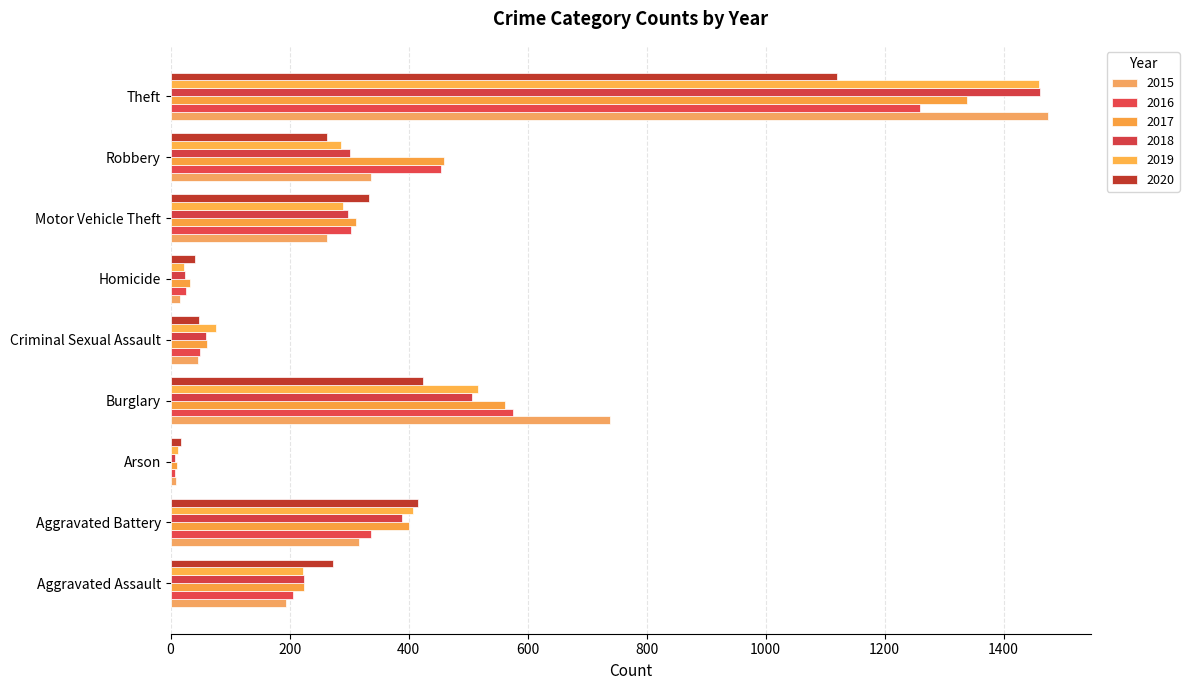

How many categories are shown in the chart?

9